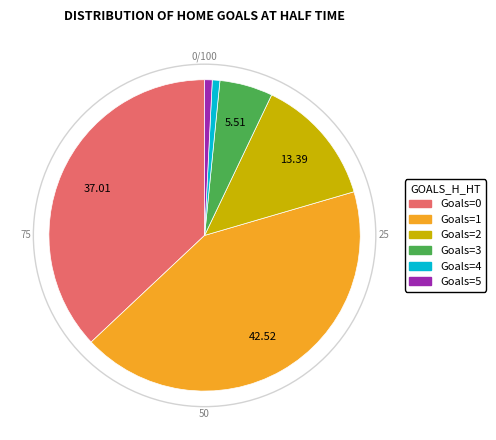

Does any single category account for the majority?

No